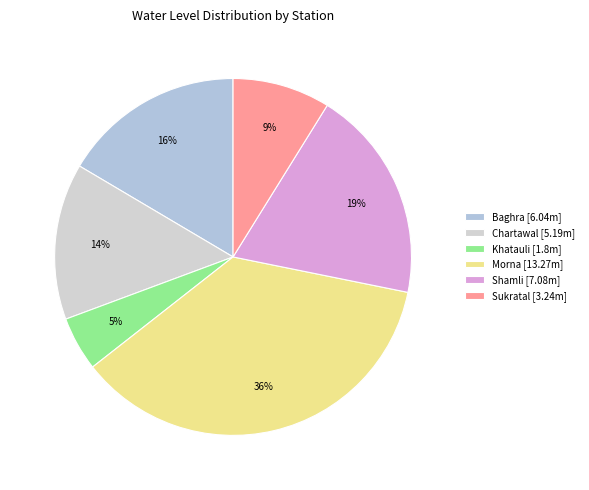

The Khatauli slice represents 5% of the pie. True or false?

True